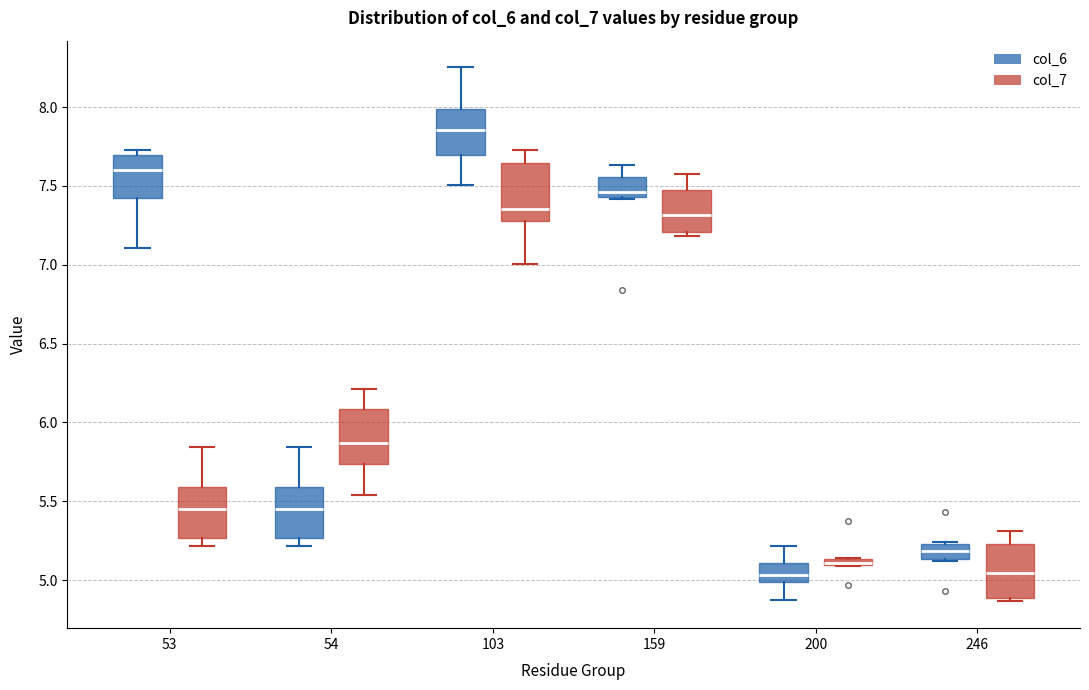

Where does the lower whisker of the box for 53 (col_7) end on the y-axis? The values are not printed on the chart, so give them approximately, as read against the axis.

5.20